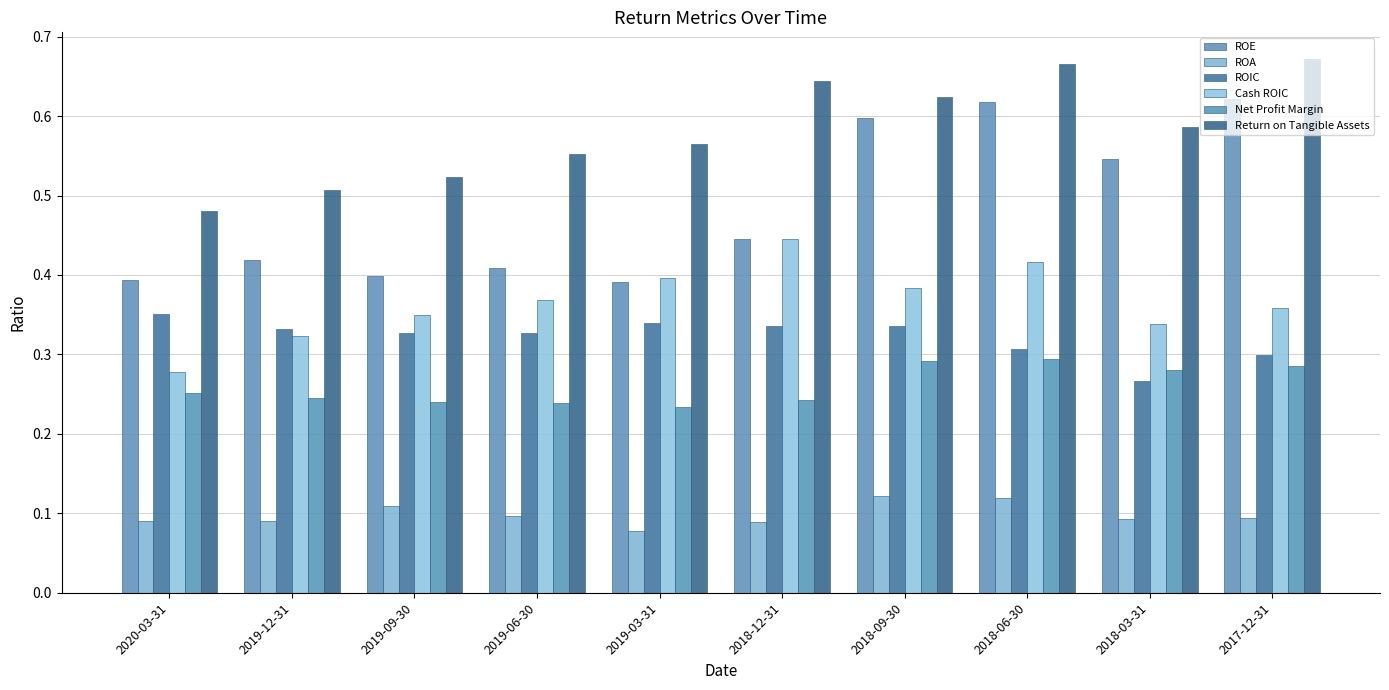

At 2018-09-30, list the series in order from largest to smallest.

Return on Tangible Assets, ROE, Cash ROIC, ROIC, Net Profit Margin, ROA